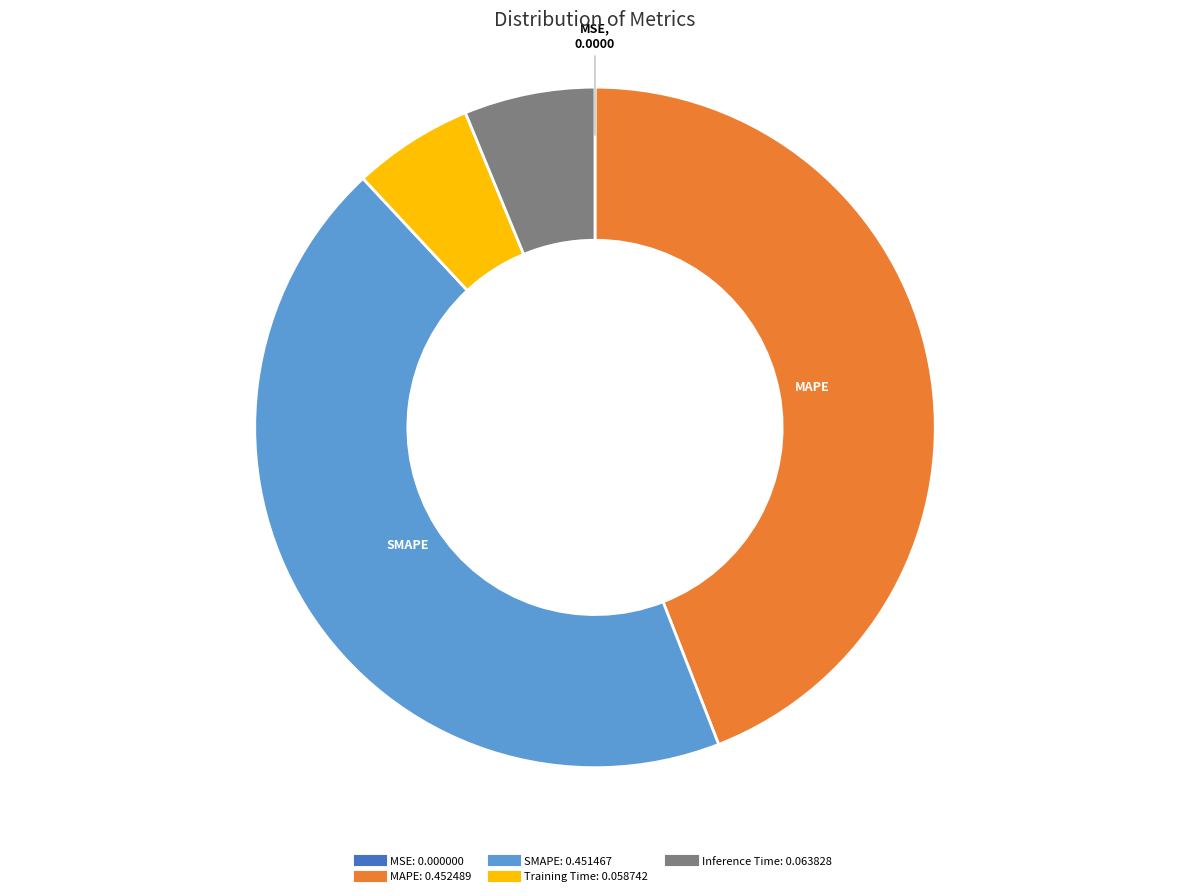

Does MAPE account for over 50% of the chart?

No